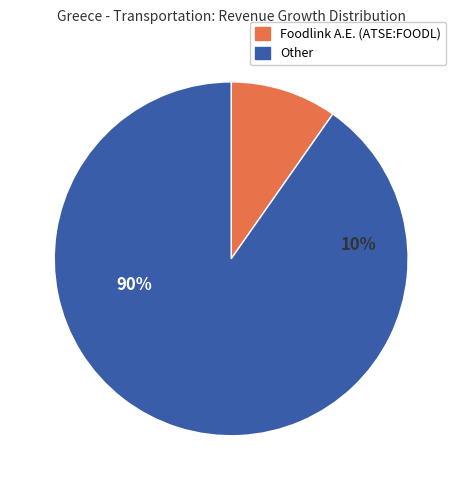

Which slice is the smallest?

Foodlink A.E. (ATSE:FOODL)